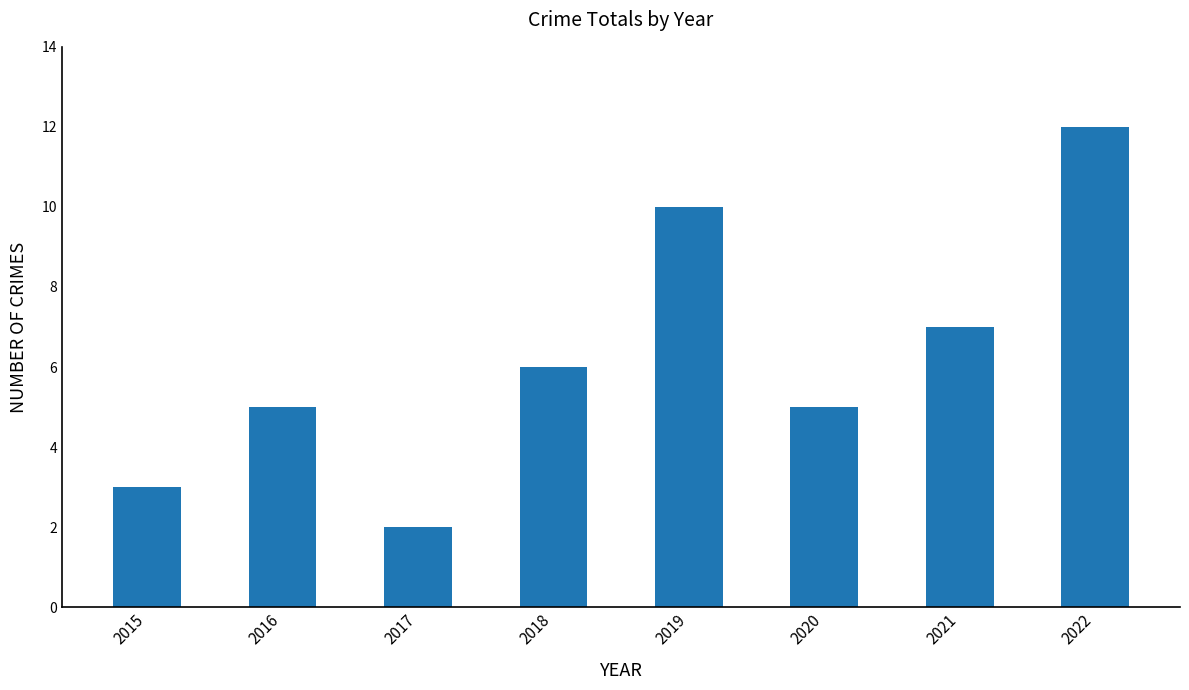

What value does the data have at 2021?

7